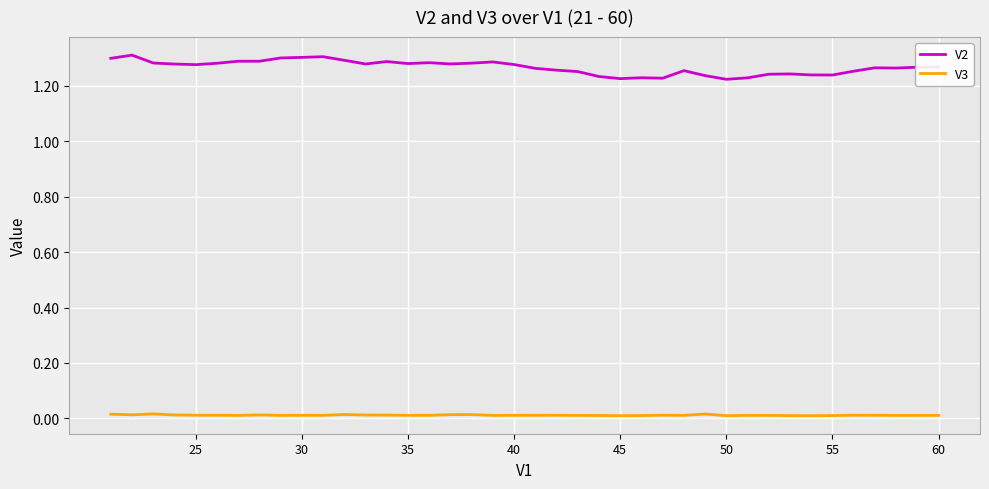

True or false: V3 and V2 cross at least once.

False